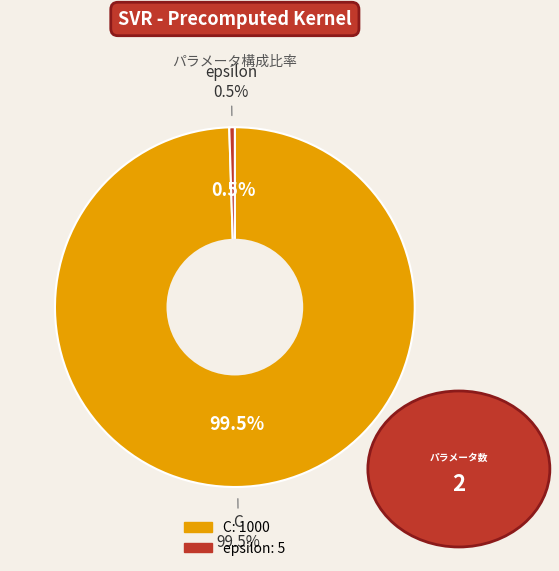

To the nearest percent, what is the average slice percentage?

50%